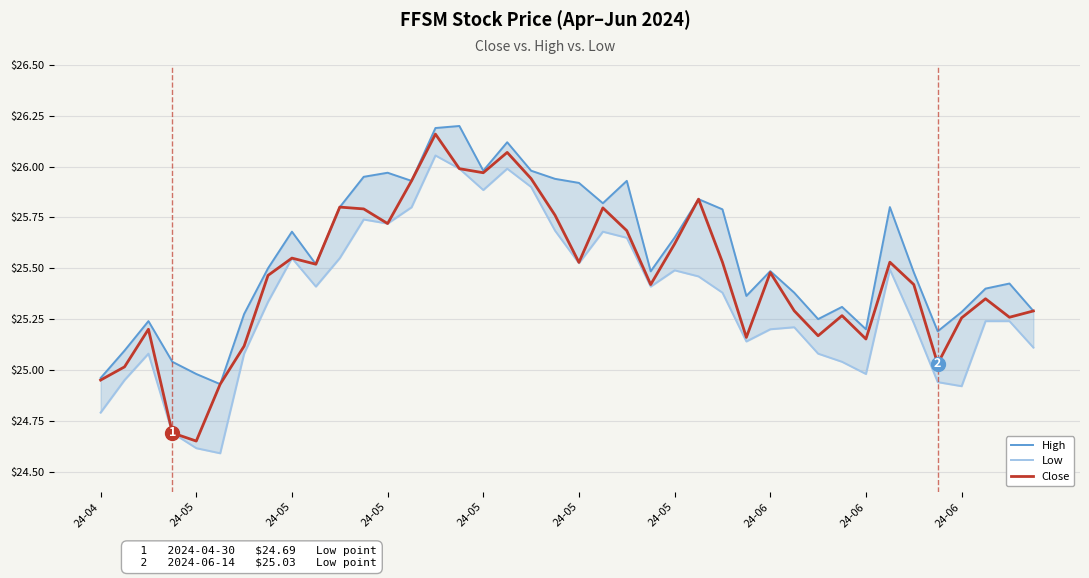

What are all the series names shown in the legend?

High, Low, Close